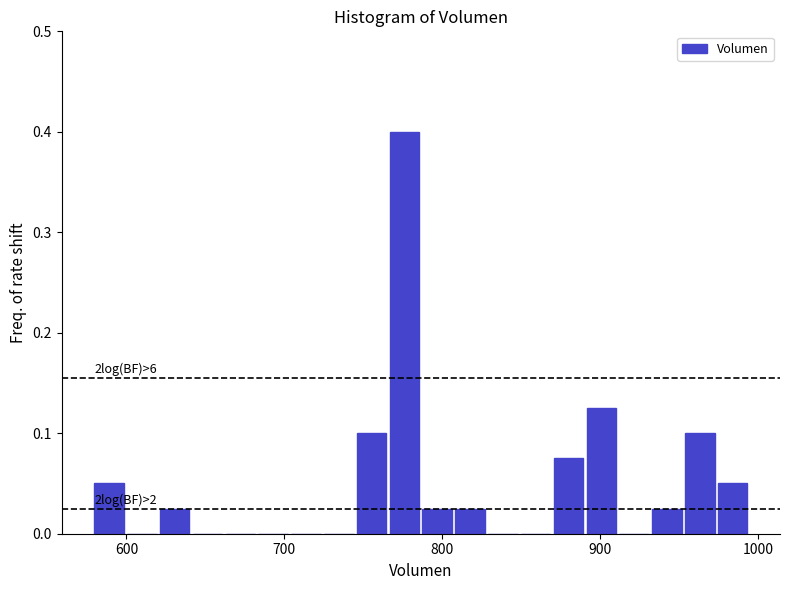

Read against the x-axis, roughly where is the centre of the tallest bar?

780